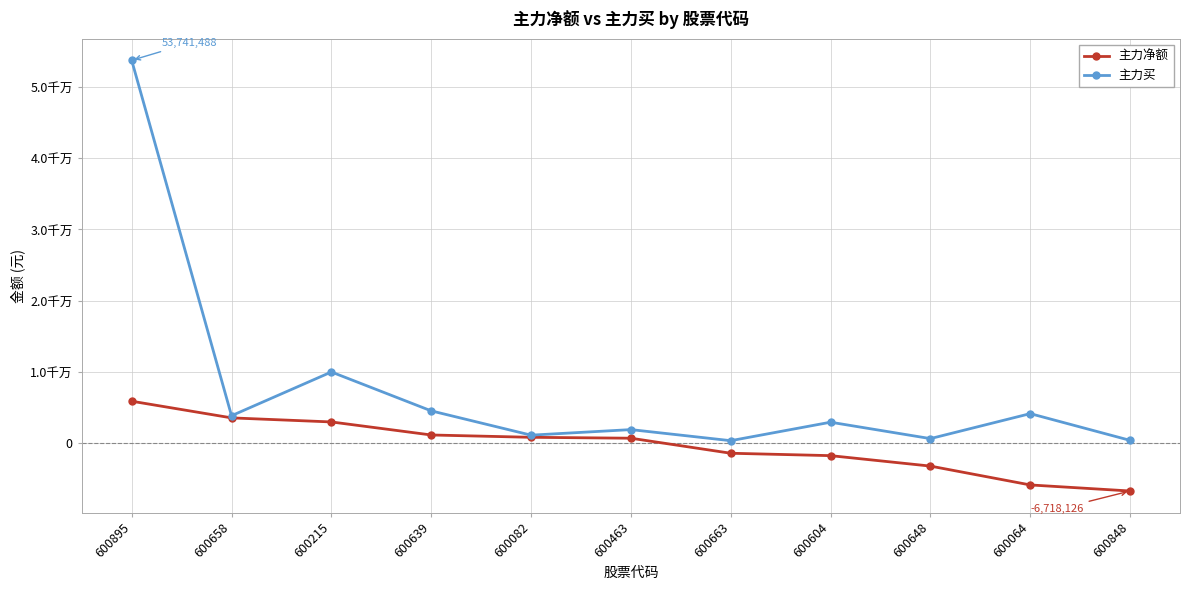

The value of 主力买 at 600604 is 2938790. True or false?

True